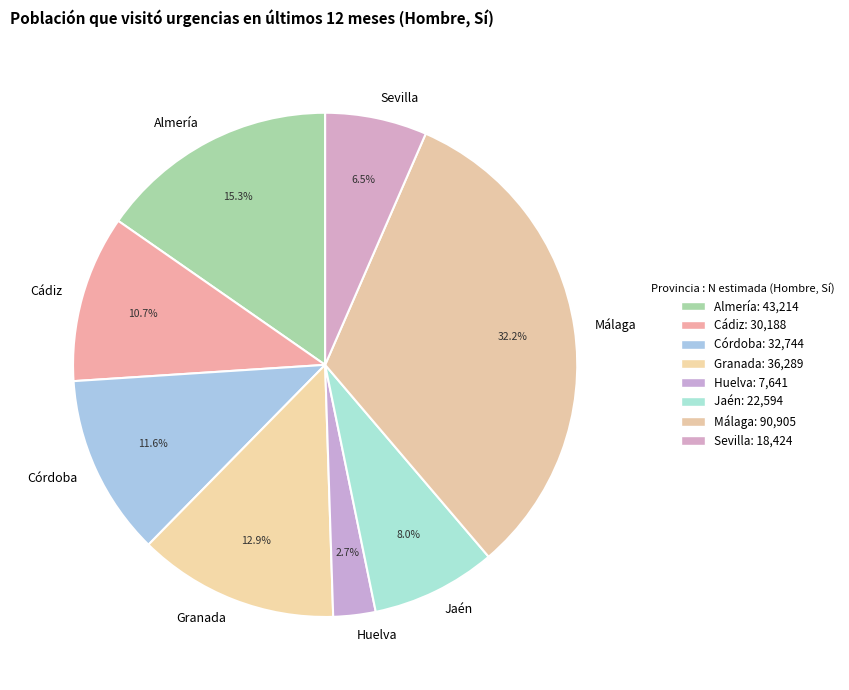

To the nearest percent, what is the average slice percentage?

12%